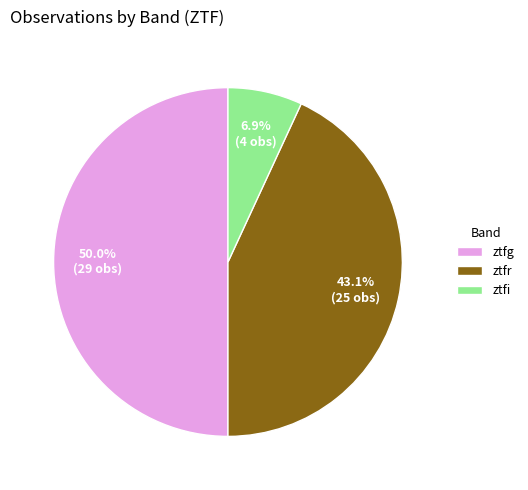

To the nearest percent, what portion does ztfi represent?

7%